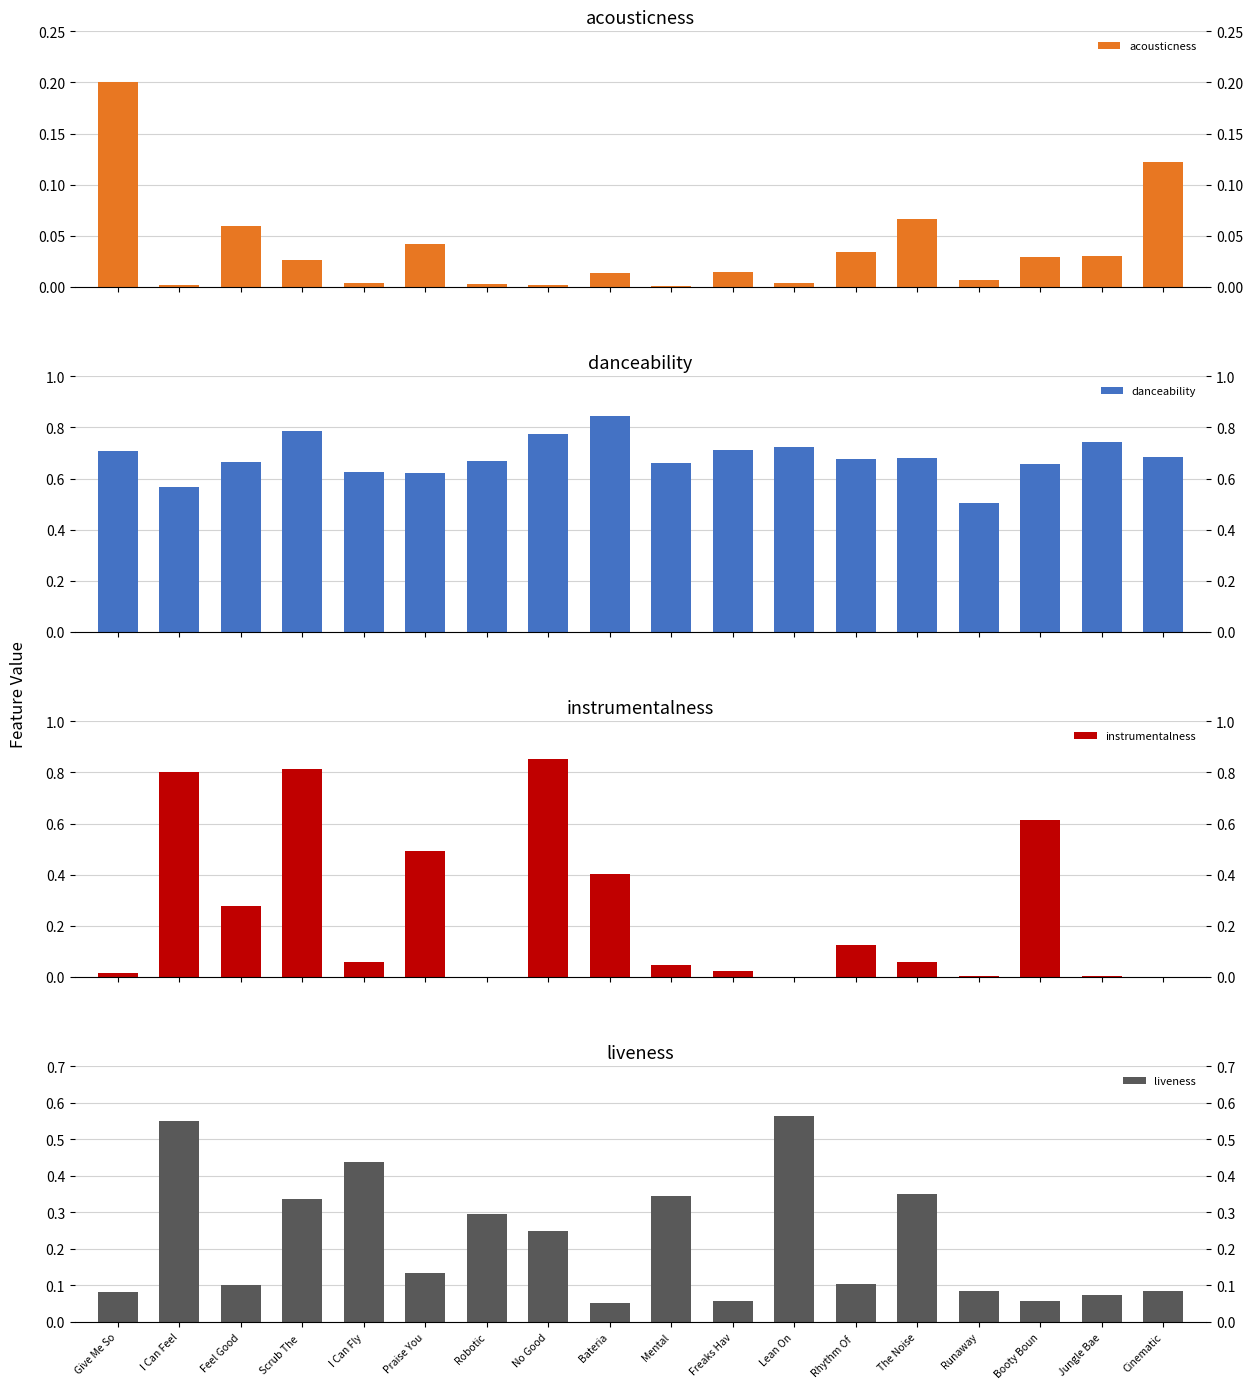

Rank the categories by acousticness value from lowest to highest.

Mental, I Can Feel, No Good, Robotic, Lean On, I Can Fly, Runaway, Bateria, Freaks Hav, Scrub The , Booty Boun, Jungle Bae, Rhythm Of , Praise You, Feel Good, The Noise, Cinematic, Give Me So